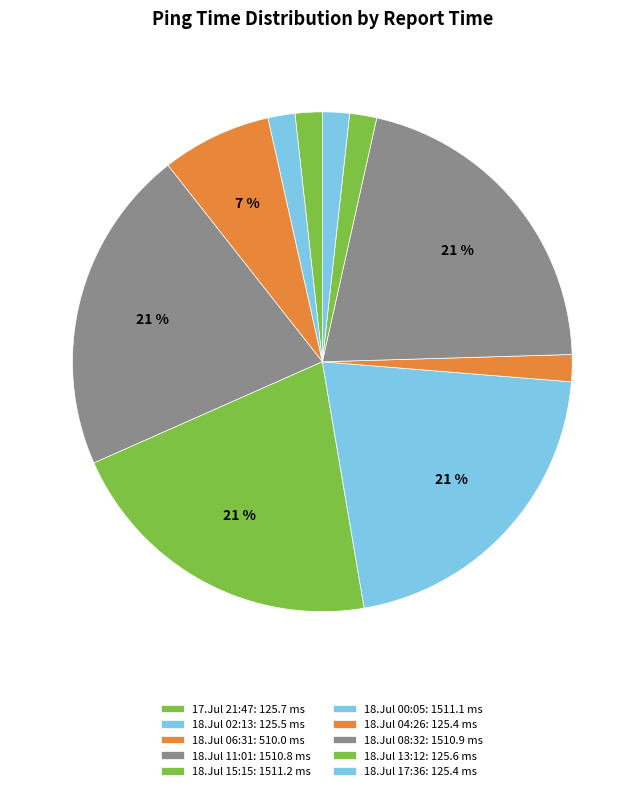

How many segments does this pie chart have?

10